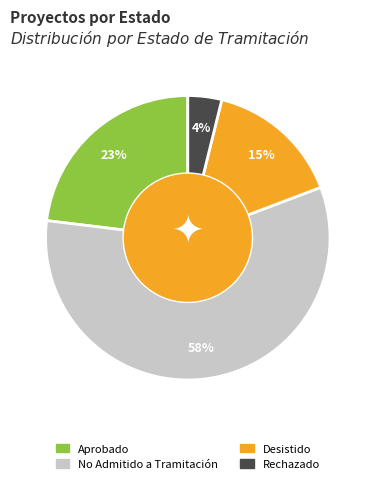

Rank the categories by value from highest to lowest.

No Admitido a Tramitación, Aprobado, Desistido, Rechazado